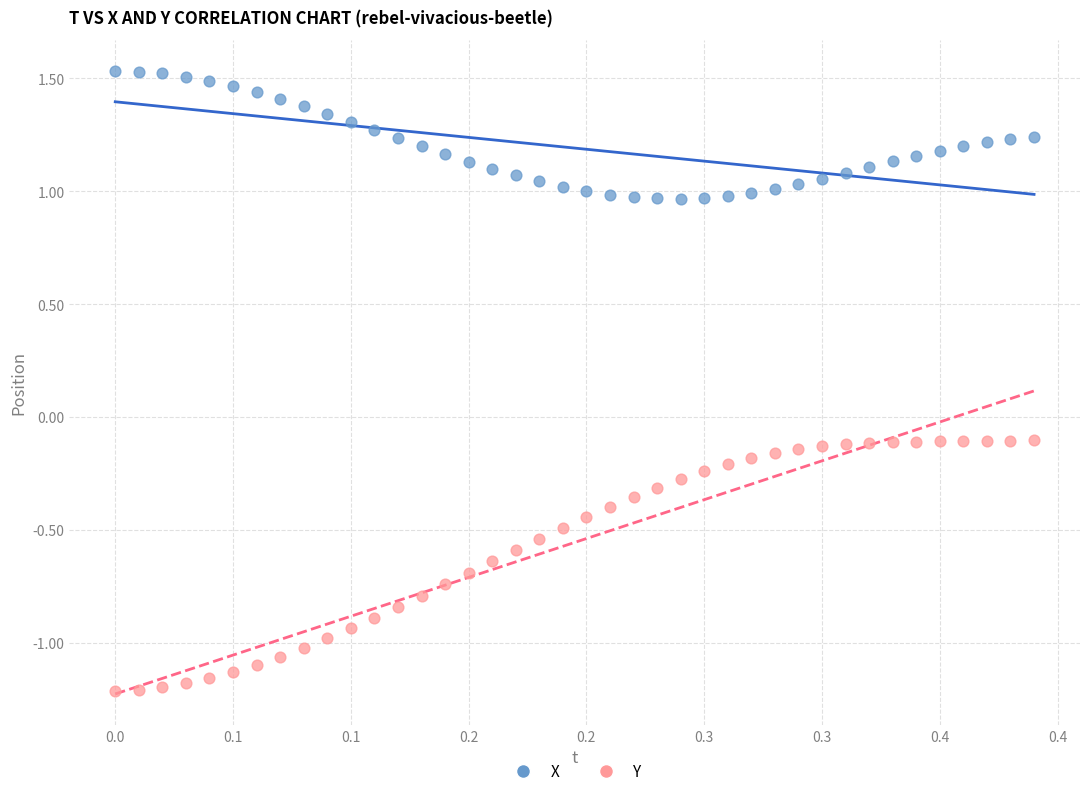

What are all the series names shown in the legend?

X, Y